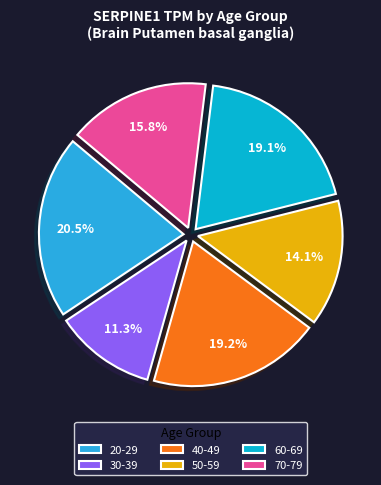

Is the sum of 70-79 and 60-69 greater than half?

No